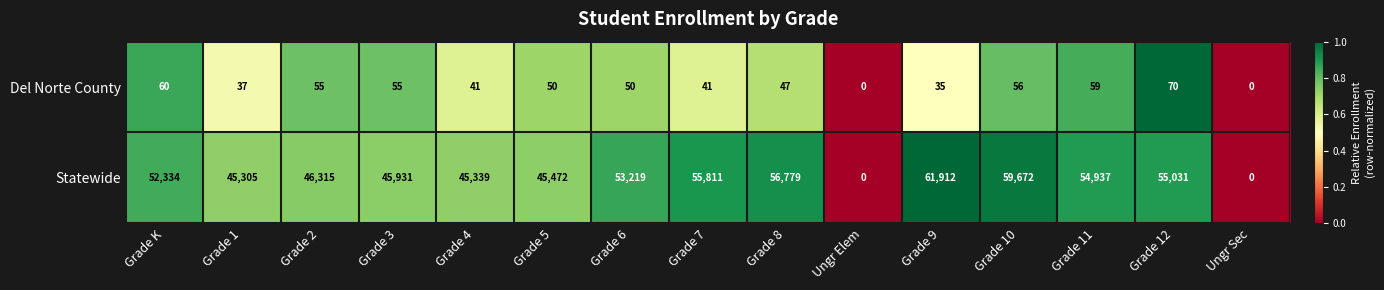

List the series in order of their overall mean, highest first.

Statewide, Del Norte County